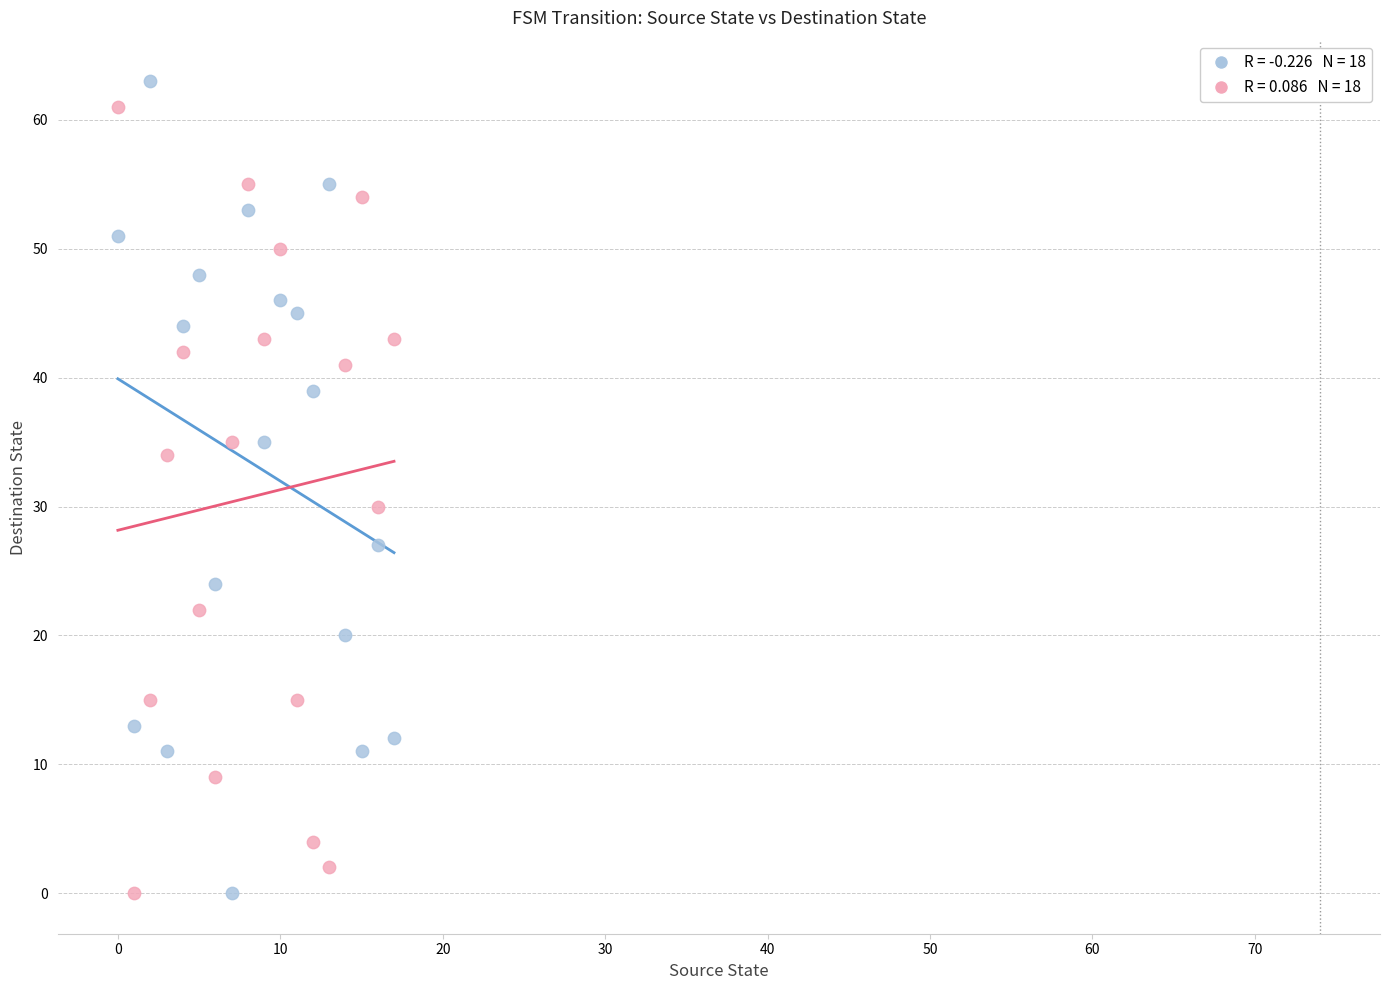

Across all series, what Y value is closest to 31?

30